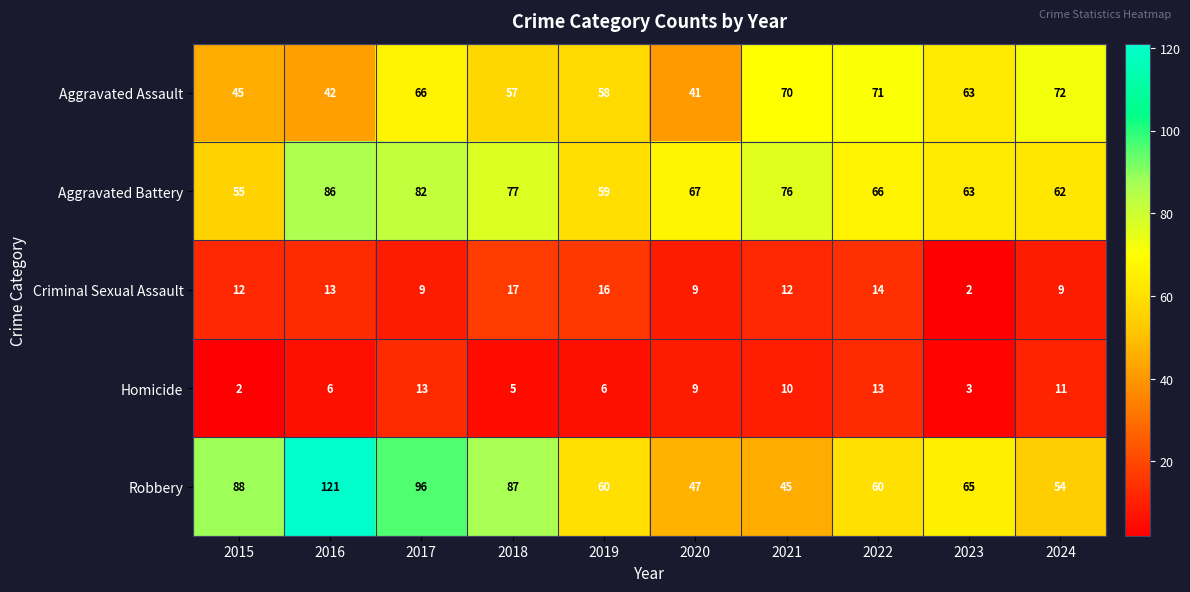

What is the difference between the second highest and minimum values in the Homicide series?

11